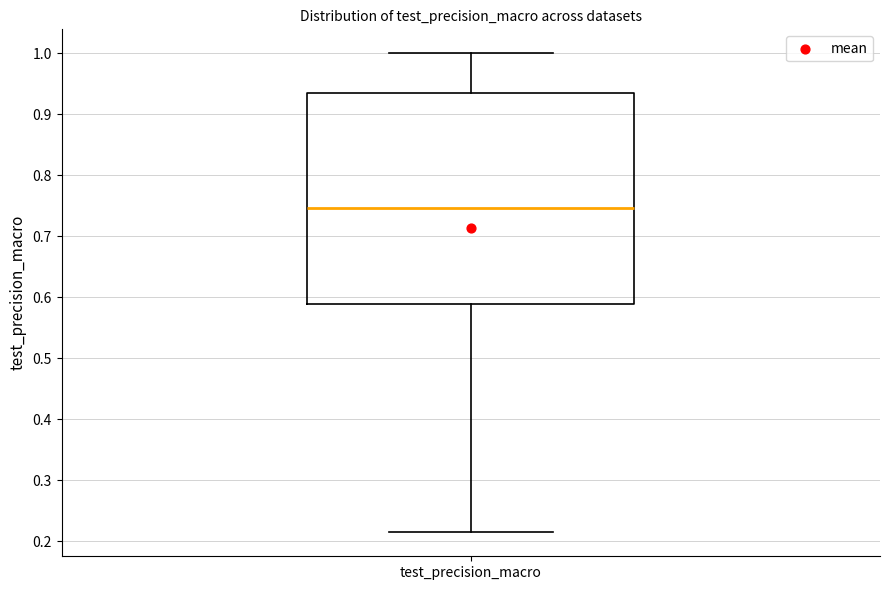

Where is the lower edge of the box for test_precision_macro on the y-axis? The values are not printed on the chart, so give them approximately, as read against the axis.

0.59